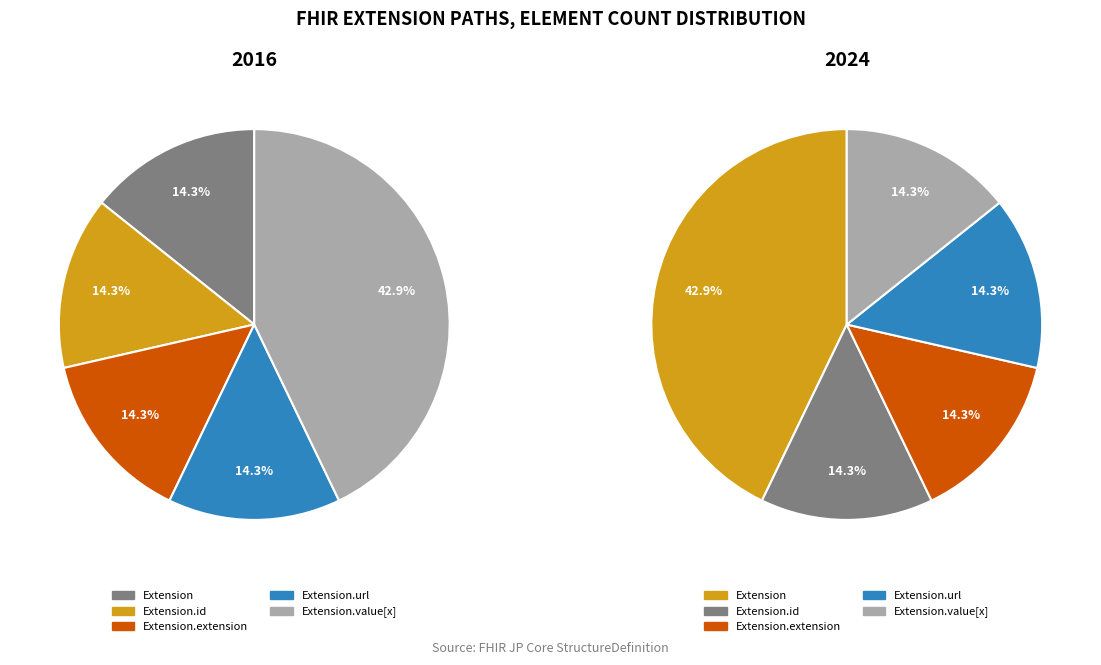

Which slice is the largest?

Extension.value[x]